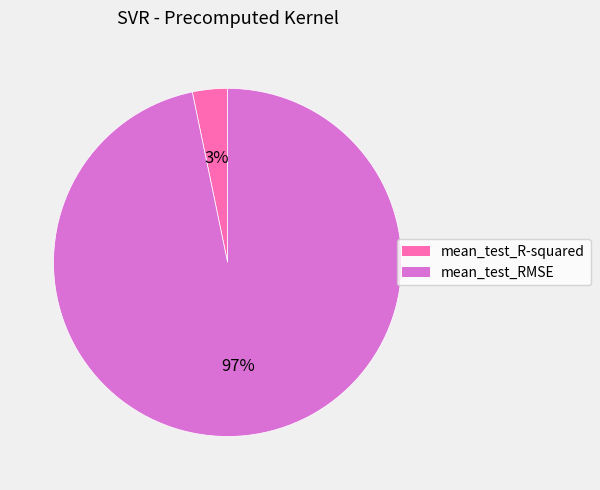

Do mean_test_RMSE and mean_test_R-squared together represent more than half of the pie?

Yes